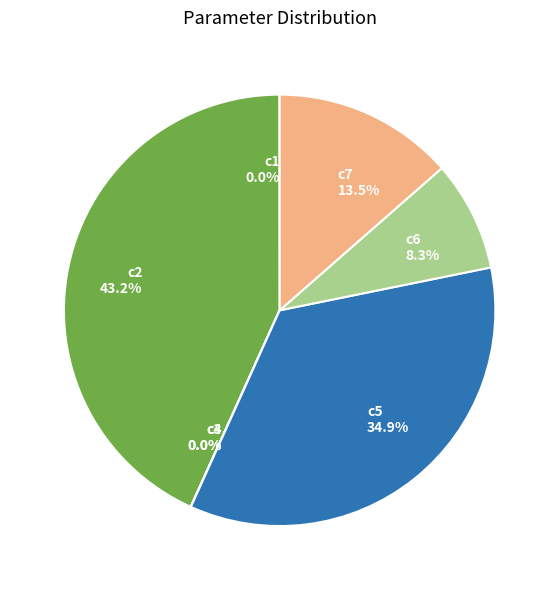

What percentage is the c5 slice, to the nearest percent?

35%